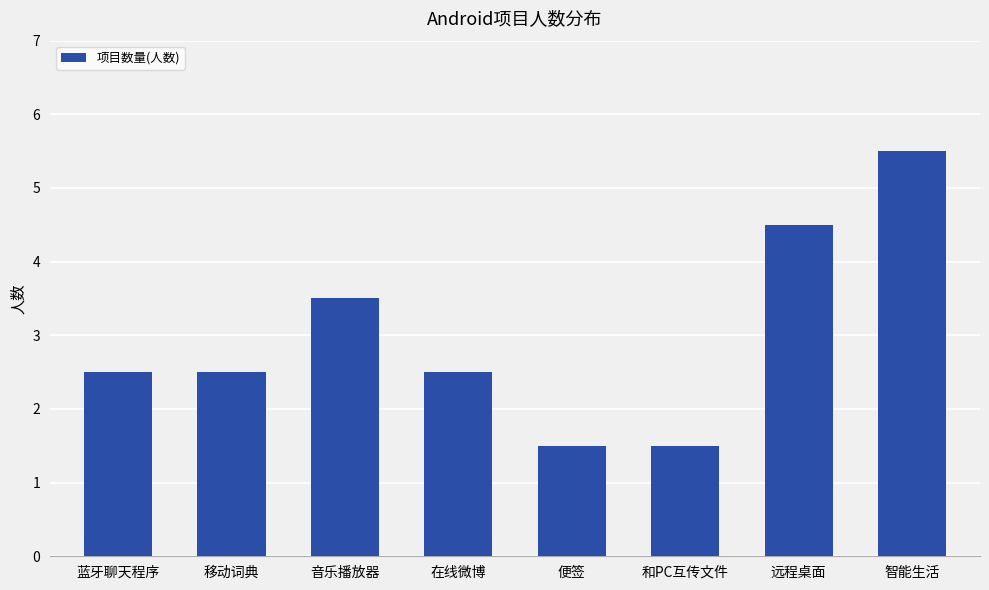

What is the sum of the values at 远程桌面 and 智能生活?

10.0